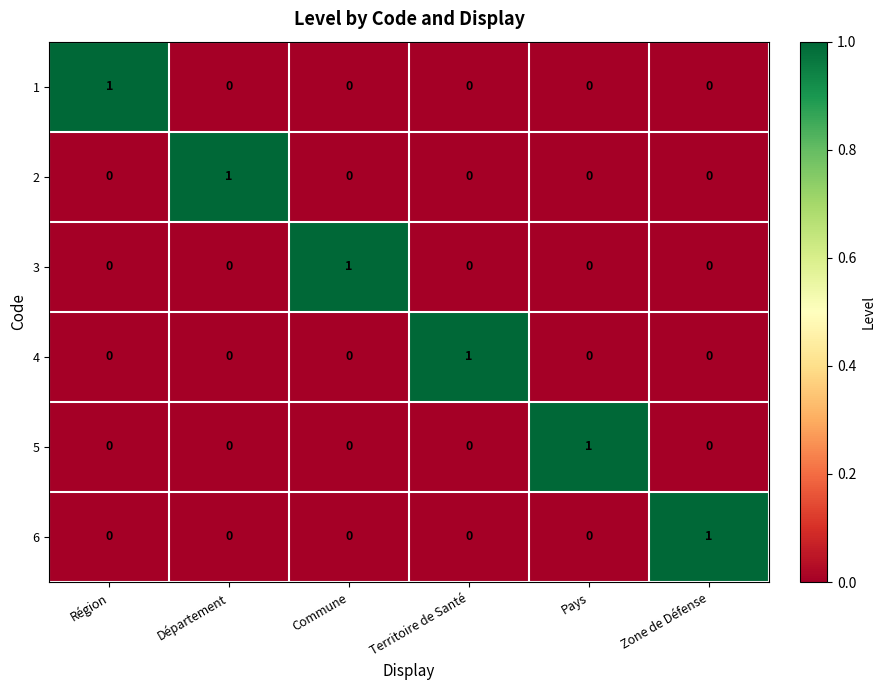

What is the total value across all series at Région?

1